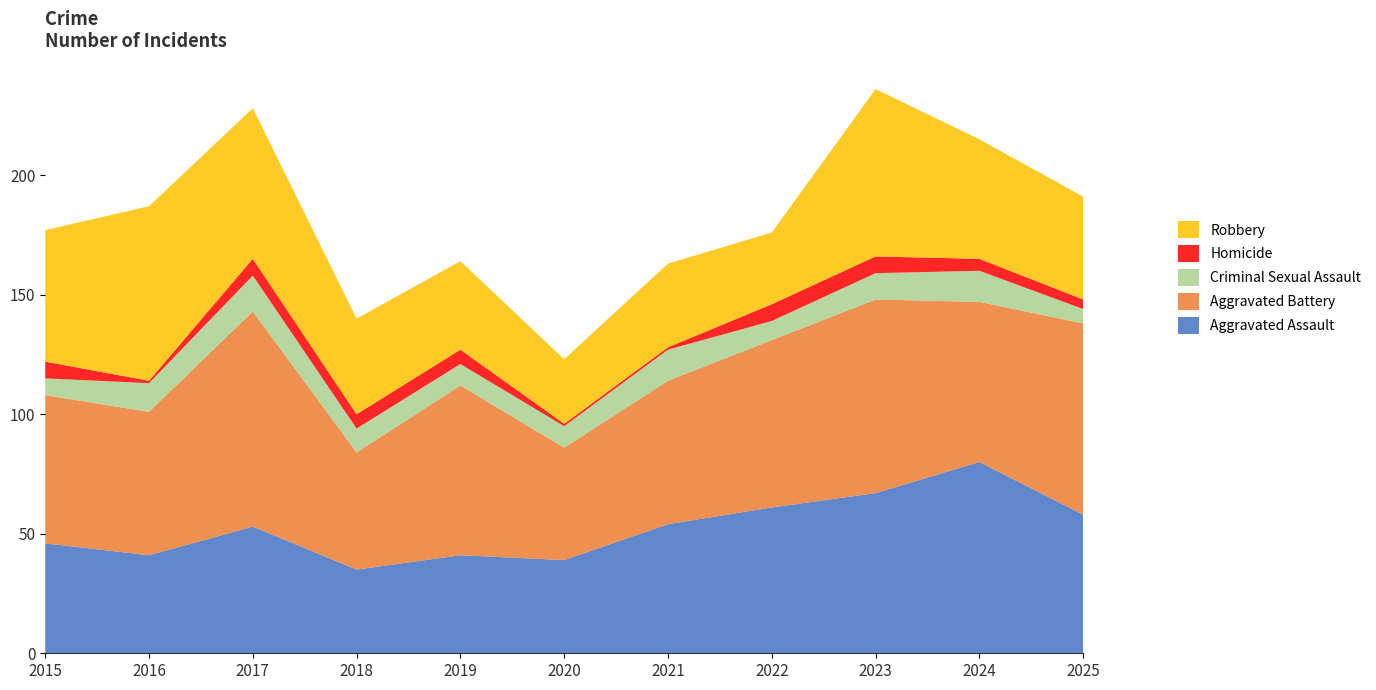

Reading left to right, transcribe all the data shown in this chart.

Aggravated Assault: 2015=46	2016=41	2017=53	2018=35	2019=41	2020=39	2021=54	2022=61	2023=67	2024=80	2025=58
Aggravated Battery: 2015=62	2016=60	2017=90	2018=49	2019=71	2020=47	2021=60	2022=70	2023=81	2024=67	2025=80
Criminal Sexual Assault: 2015=7	2016=12	2017=15	2018=10	2019=9	2020=9	2021=13	2022=8	2023=11	2024=13	2025=6
Homicide: 2015=7	2016=1	2017=7	2018=6	2019=6	2020=1	2021=1	2022=7	2023=7	2024=5	2025=4
Robbery: 2015=55	2016=73	2017=63	2018=40	2019=37	2020=27	2021=35	2022=30	2023=70	2024=50	2025=43